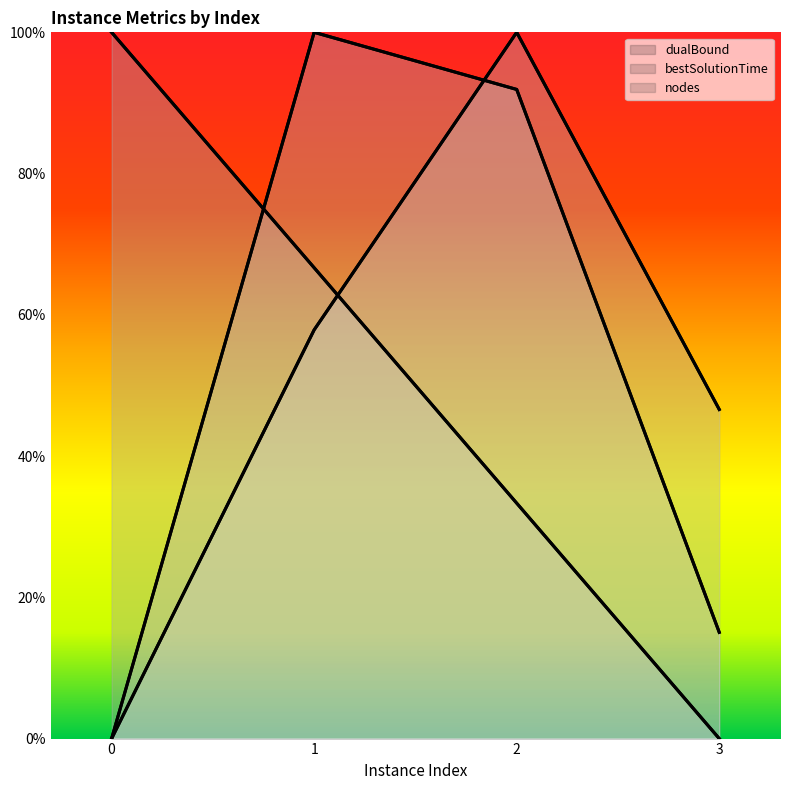

What is the greatest value displayed?

1.0